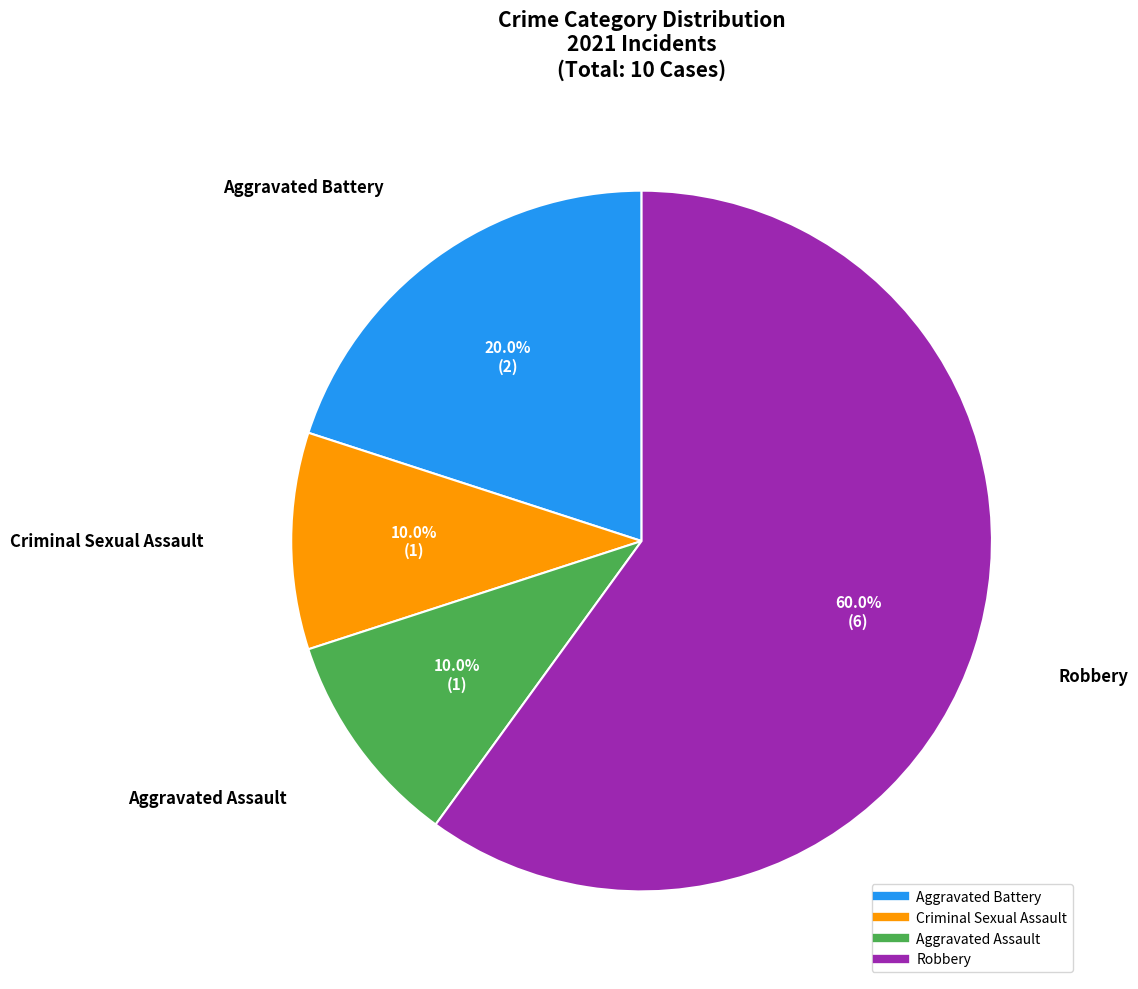

What percentage is the Aggravated Battery slice, to the nearest percent?

20%